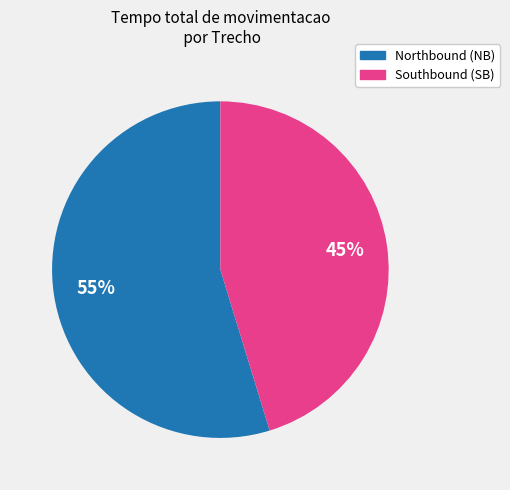

Does any single category account for the majority?

Yes